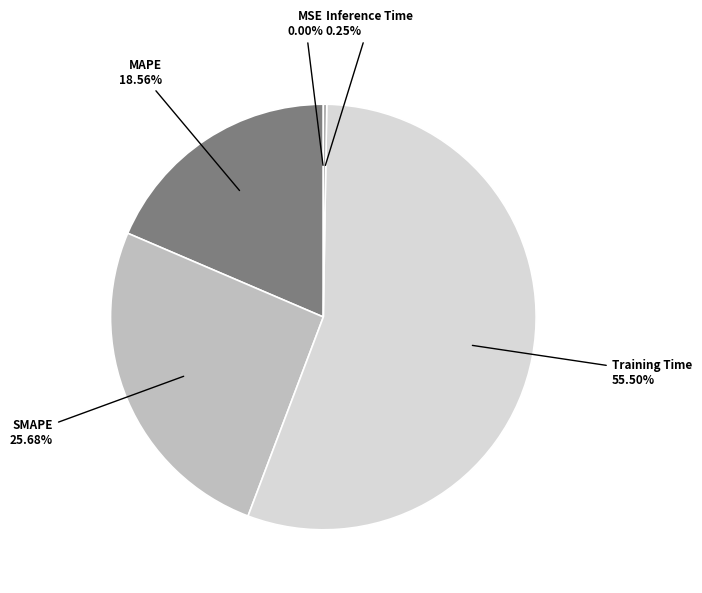

Does any single category account for the majority?

Yes